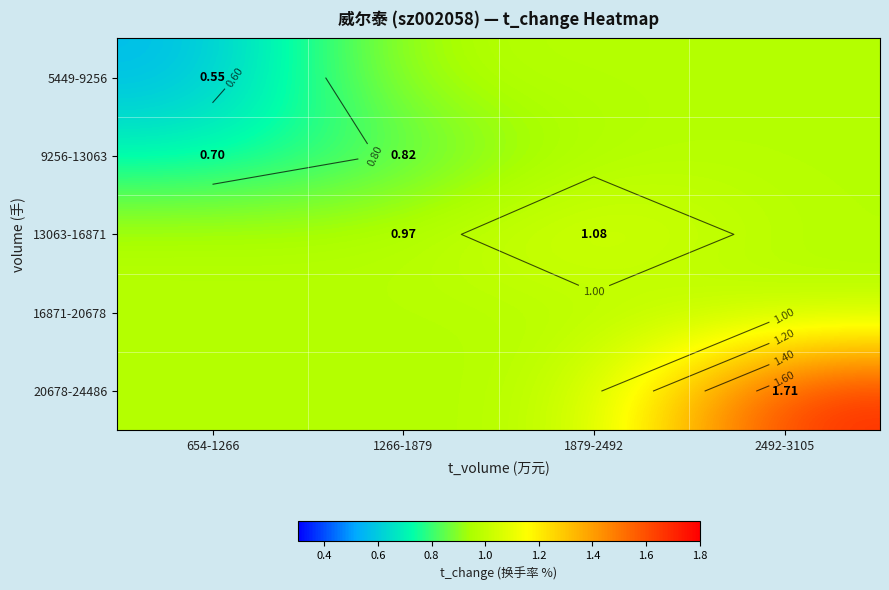

Which series changed the most between 654-1266 and 2492-3105?

20678-24486